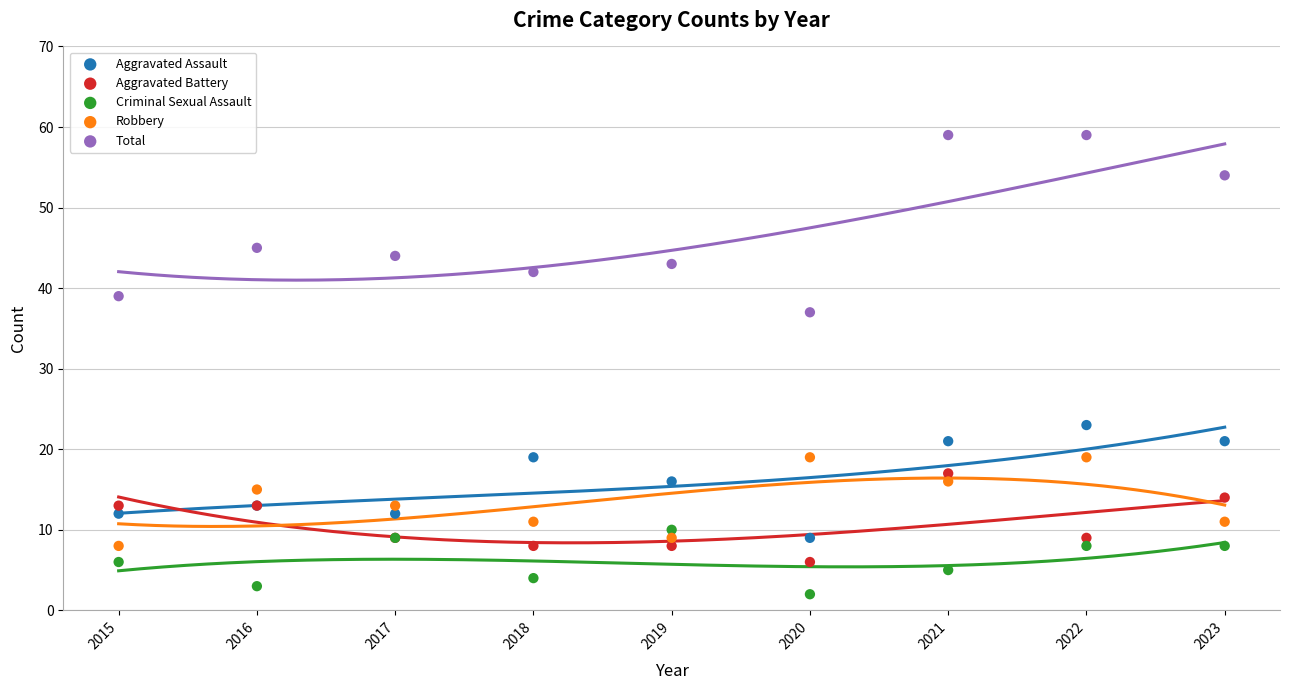

Which series contains the highest Y value?

Total